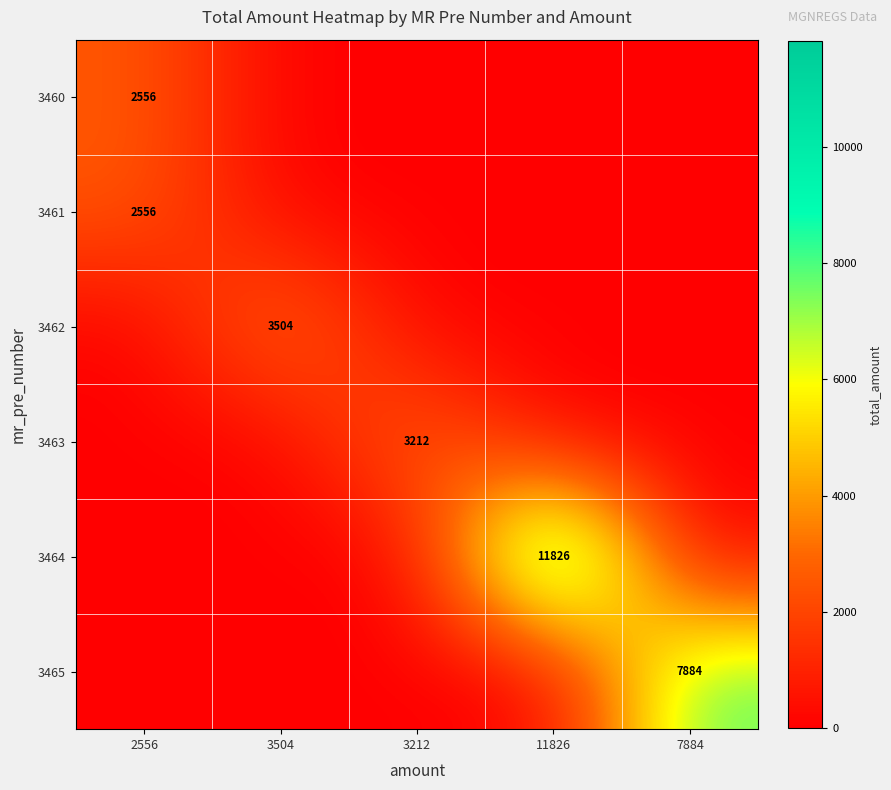

At which category is the sum across all series the highest?

11826